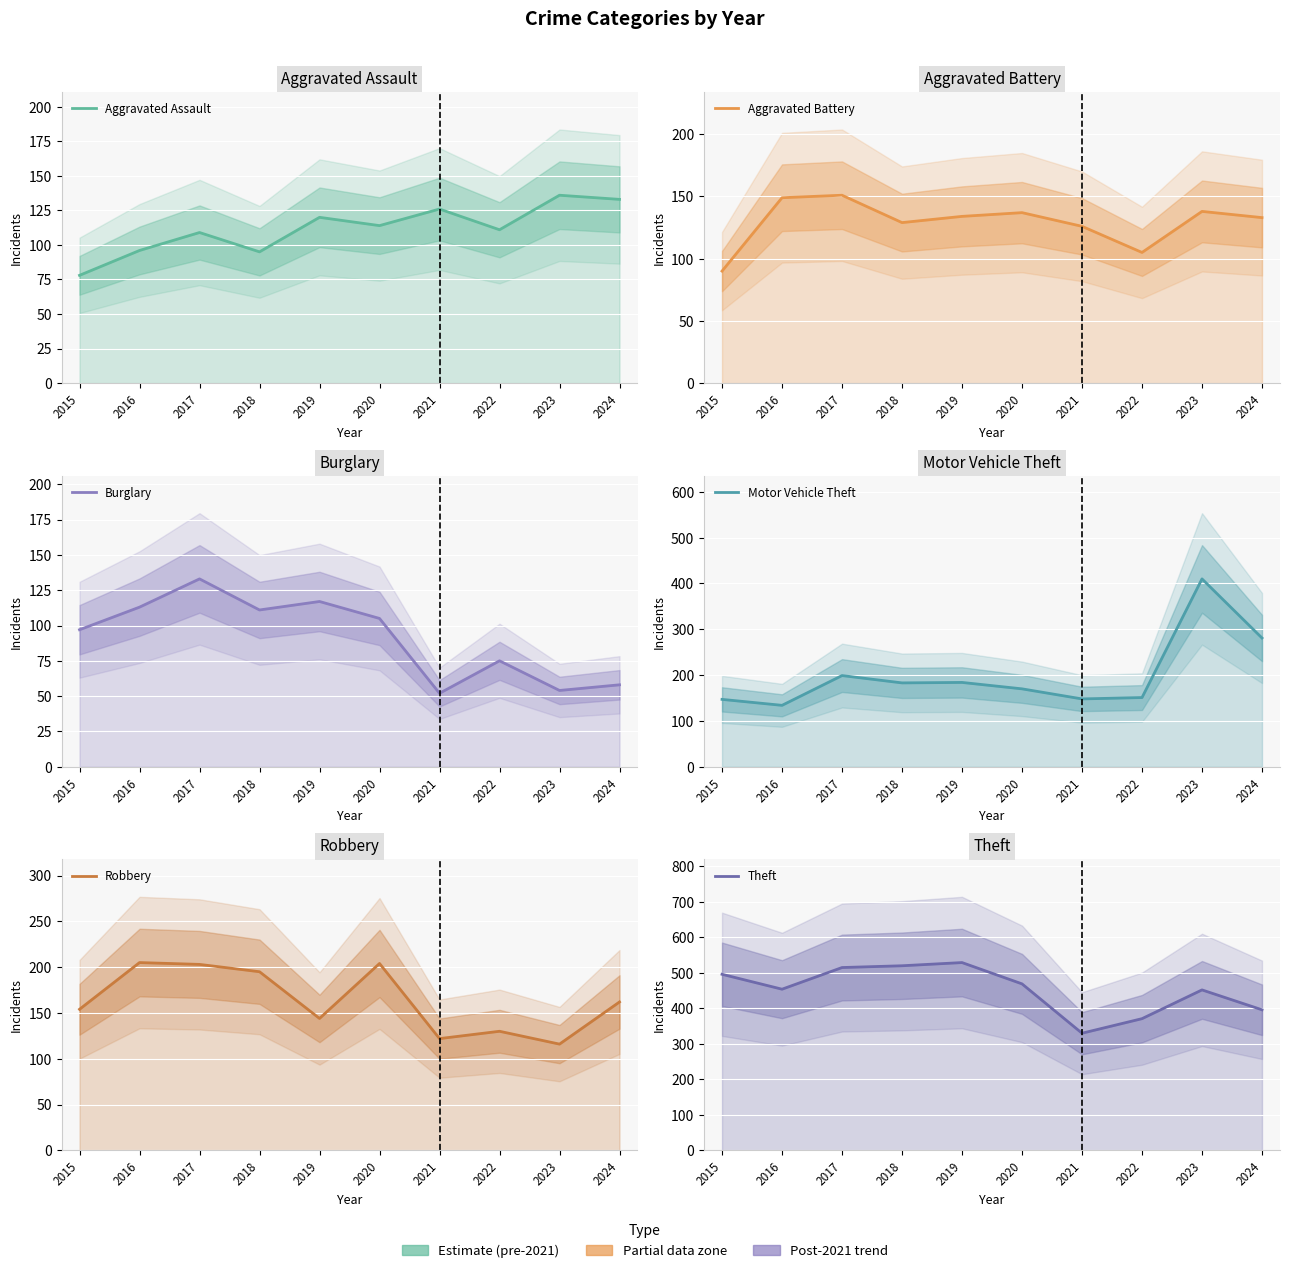

What is the value of the Theft point at the 1st from the left?

496